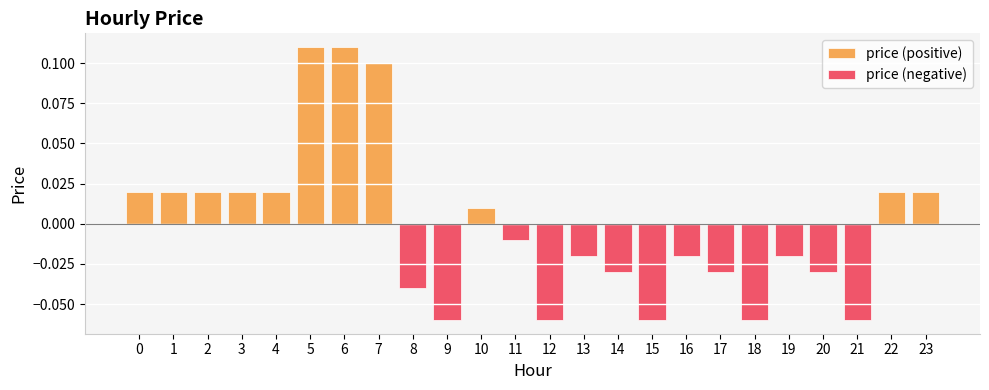

Count the number of categories in the chart.

24